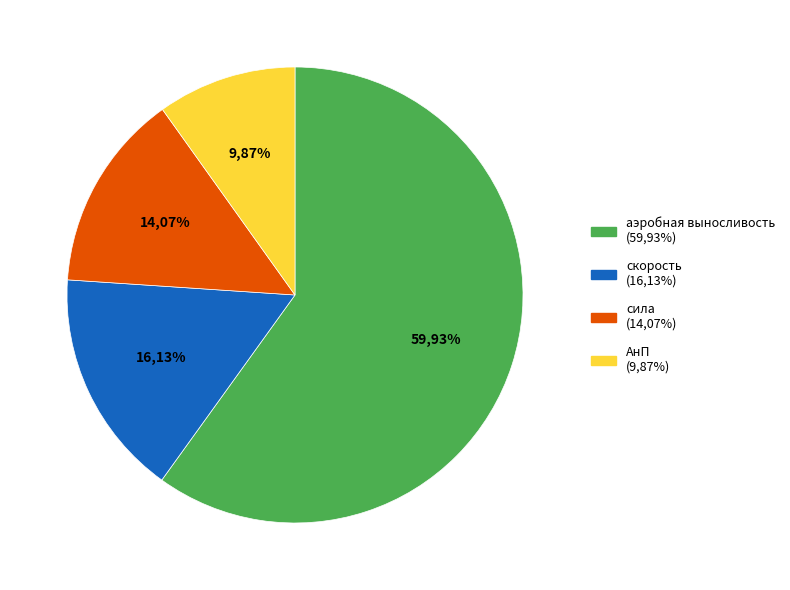

To the nearest percent, what percentage of the pie is сила?

14%